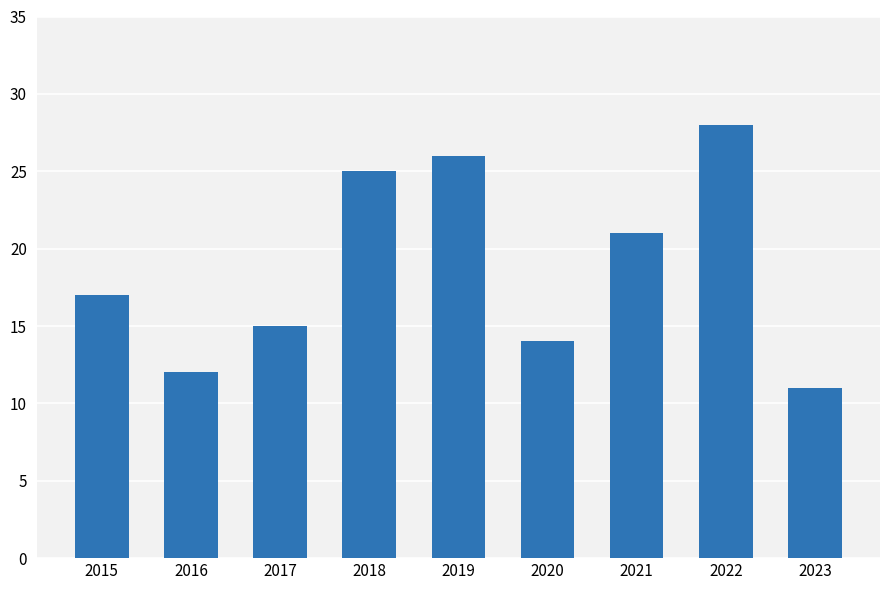

Rank the categories by value from lowest to highest.

2023, 2016, 2020, 2017, 2015, 2021, 2018, 2019, 2022